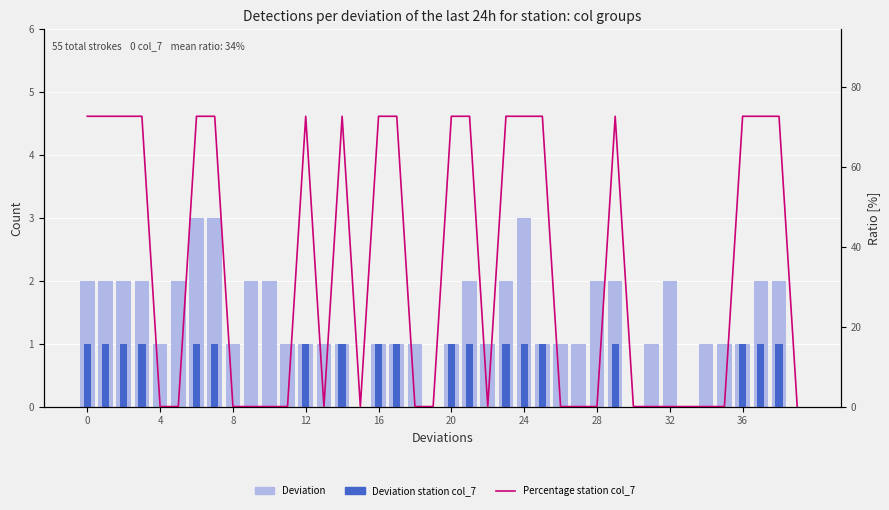

What is the maximum value shown in the chart?

72.7